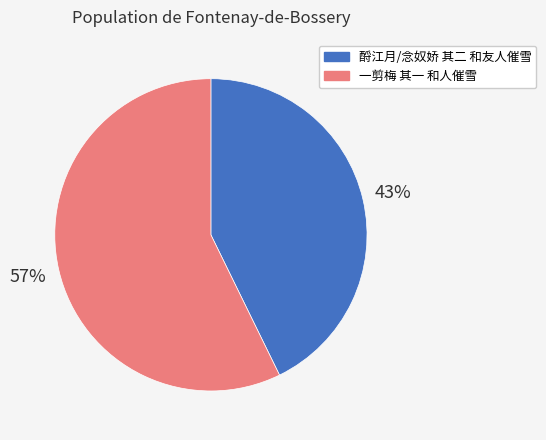

Count the number of slices in the pie.

2